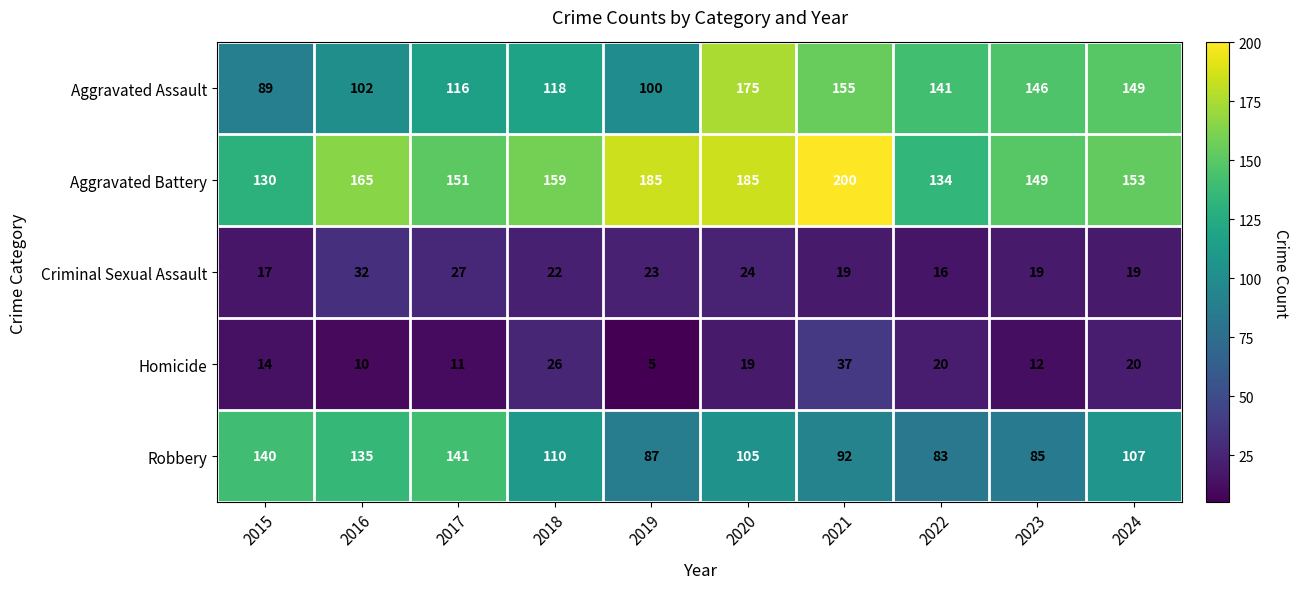

What is the difference between the highest and lowest values at 2016?

155